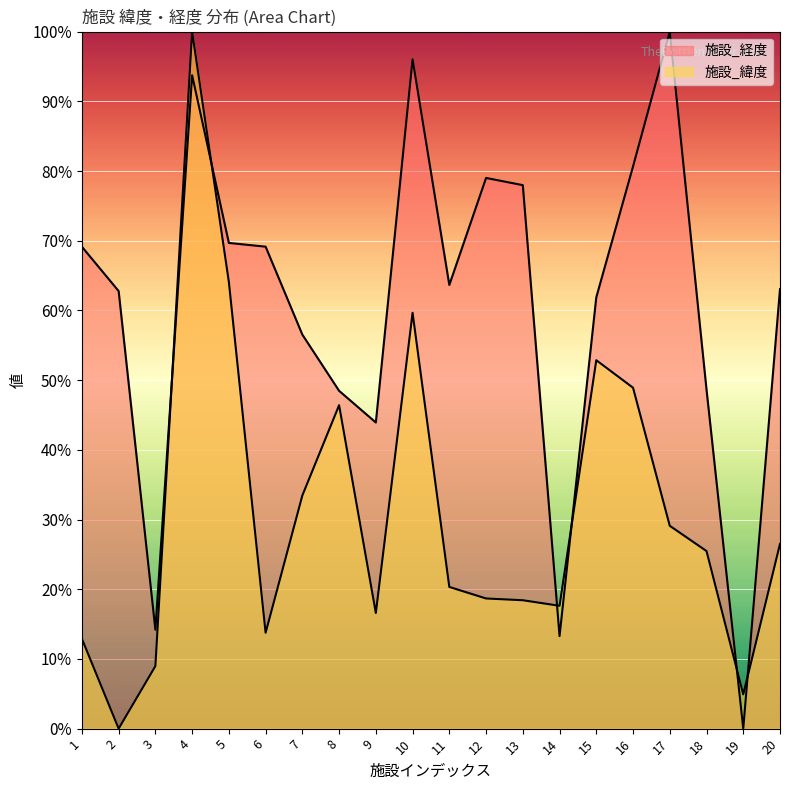

At how many categories does at least one series exceed 45?

16